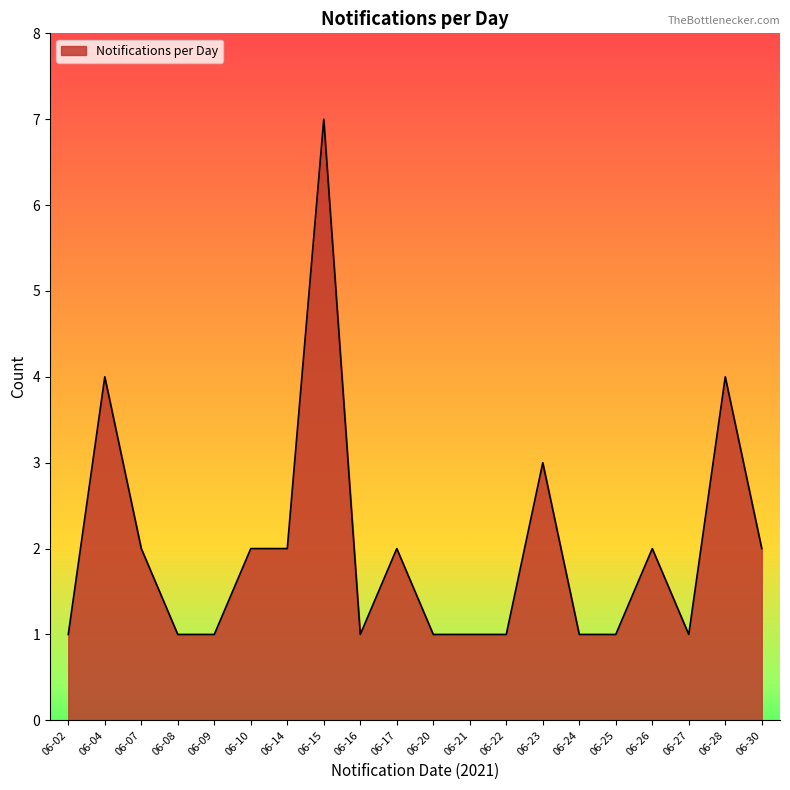

How many lines are shown in the chart?

1